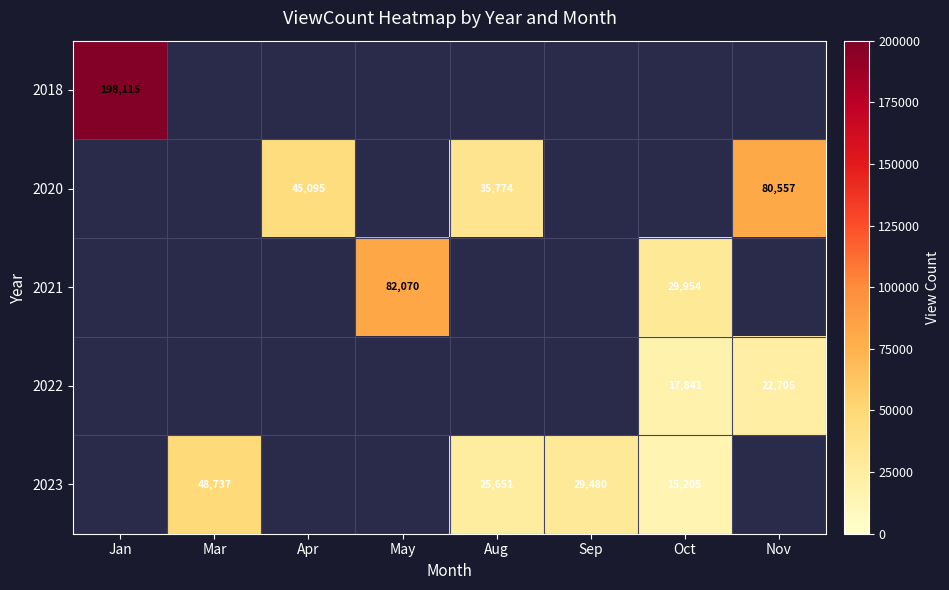

The 2018 series shows 340292 at Jan. True or false?

False